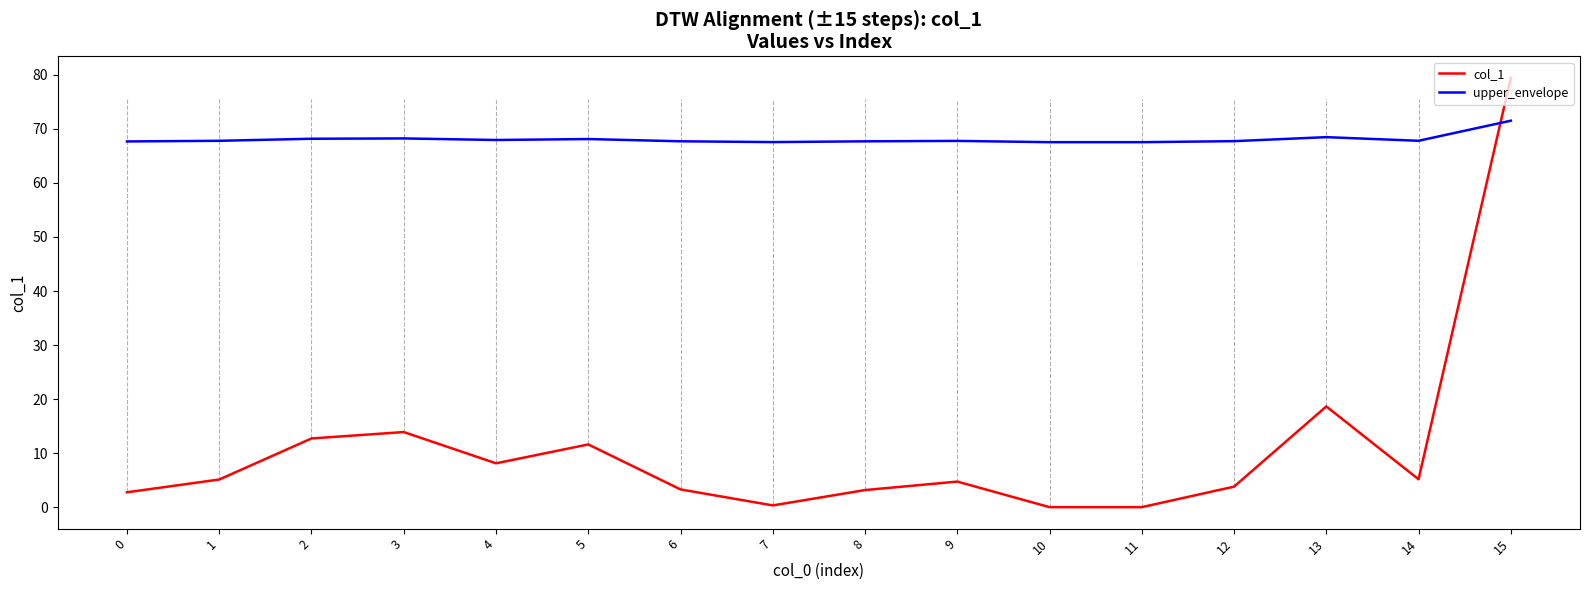

What is the difference between the maximum and minimum values in the upper_envelope series?

4.0